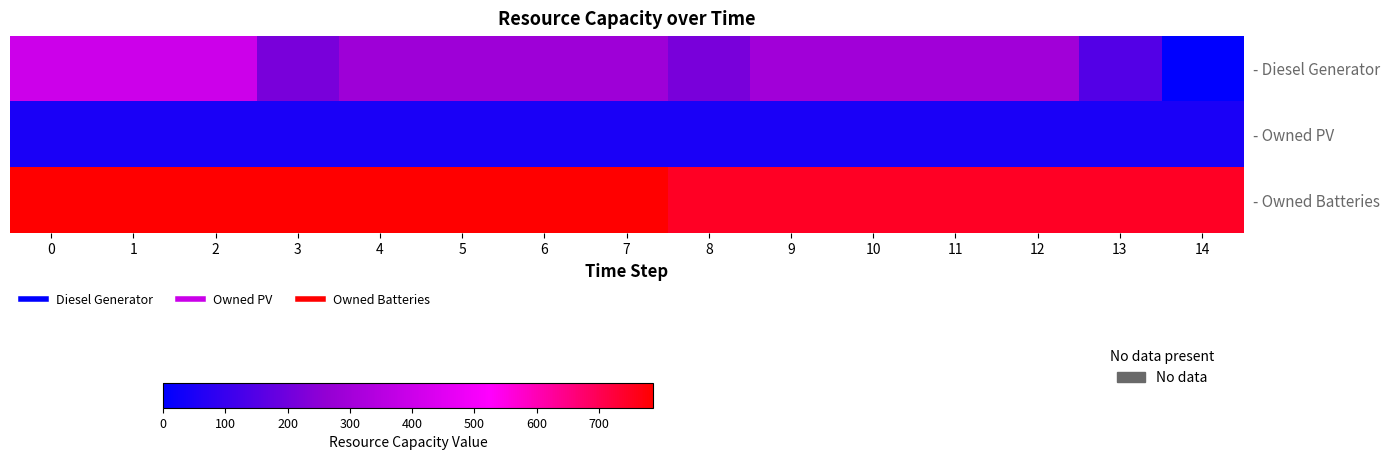

List the series in order of their overall mean, highest first.

- Owned Batteries, - Diesel Generator, - Owned PV